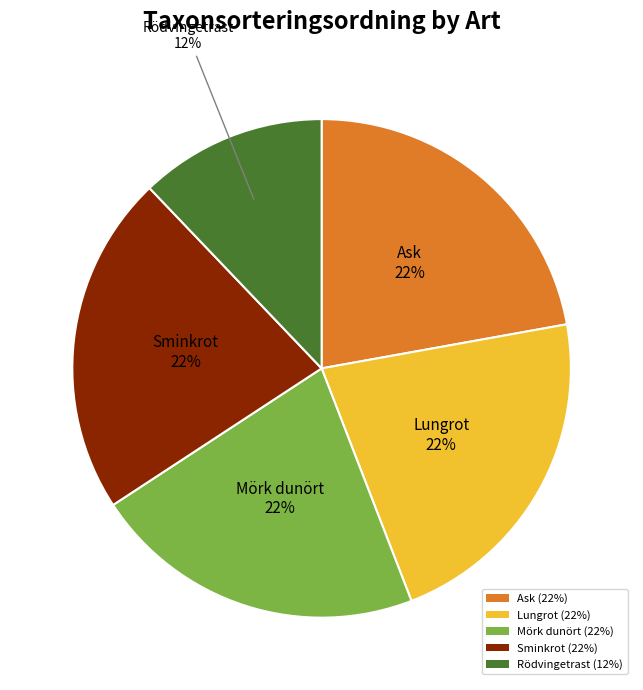

To the nearest percent, what percentage of the pie is Rödvingetrast?

12%